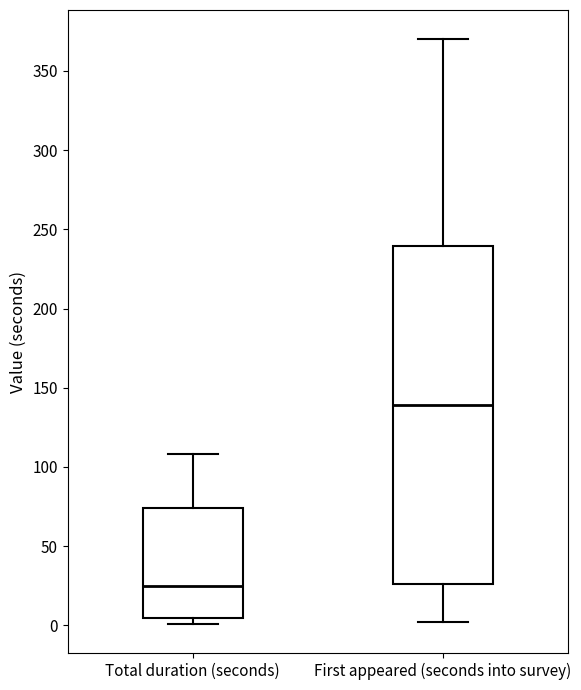

Where does the upper whisker of the box for First appeared (seconds into survey) end on the y-axis? The values are not printed on the chart, so give them approximately, as read against the axis.

370